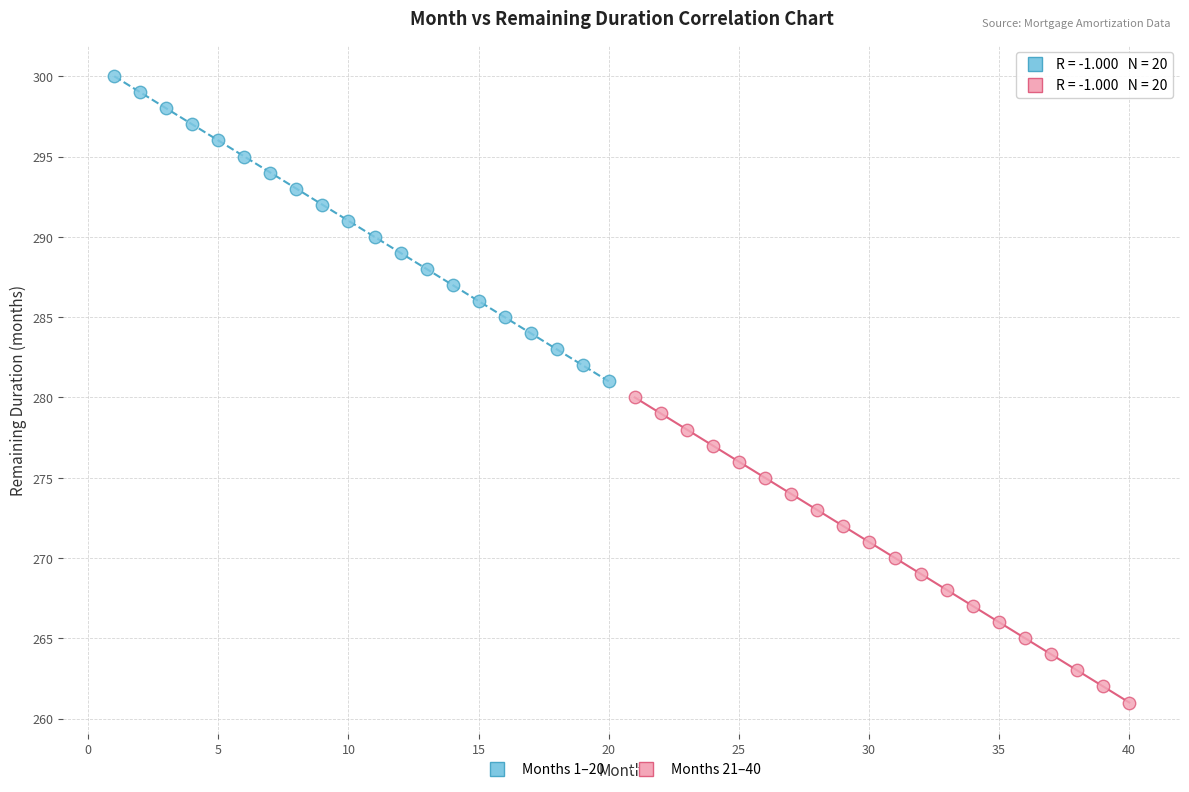

What are all the series names shown in the legend?

Months 1–20, Months 21–40